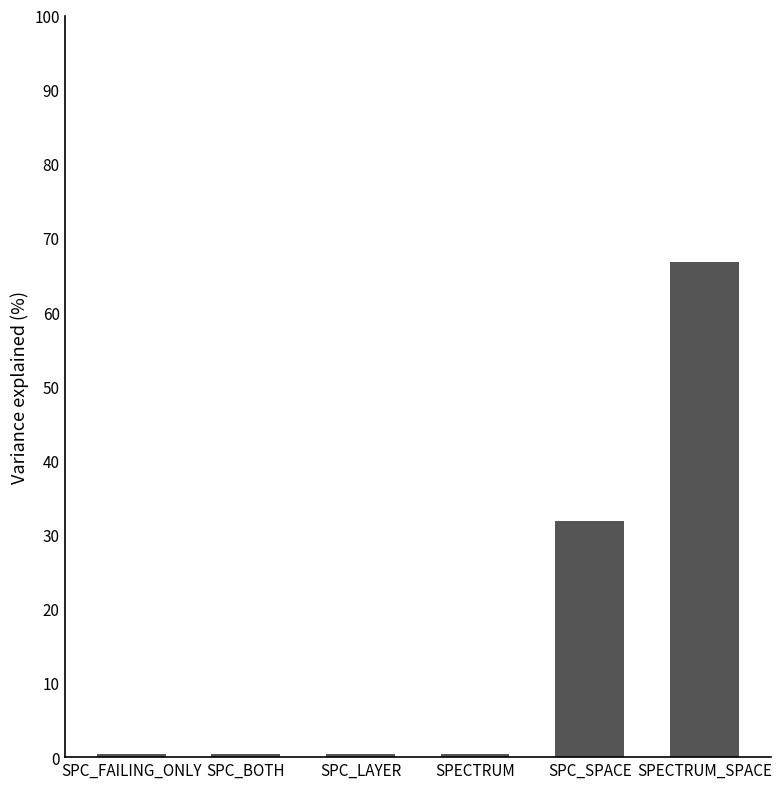

Reading left to right, extract all data points from this chart.

0.4	0.4	0.4	0.4	31.9	66.7